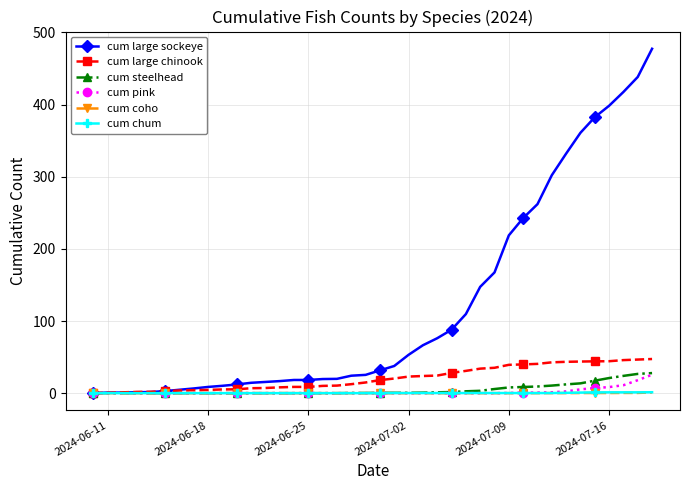

What is the maximum value shown in the chart?

477.4